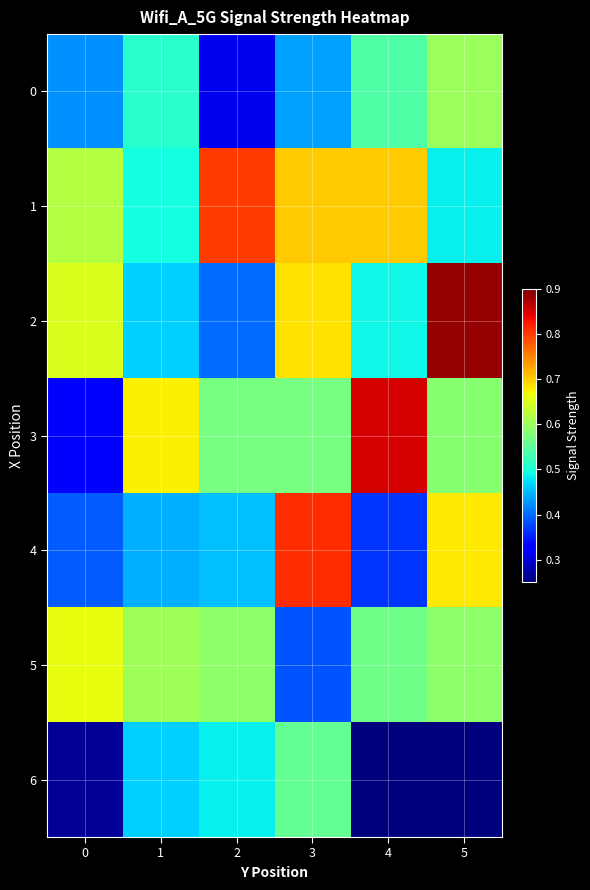

Which series changed the most between 0 and 1?

3